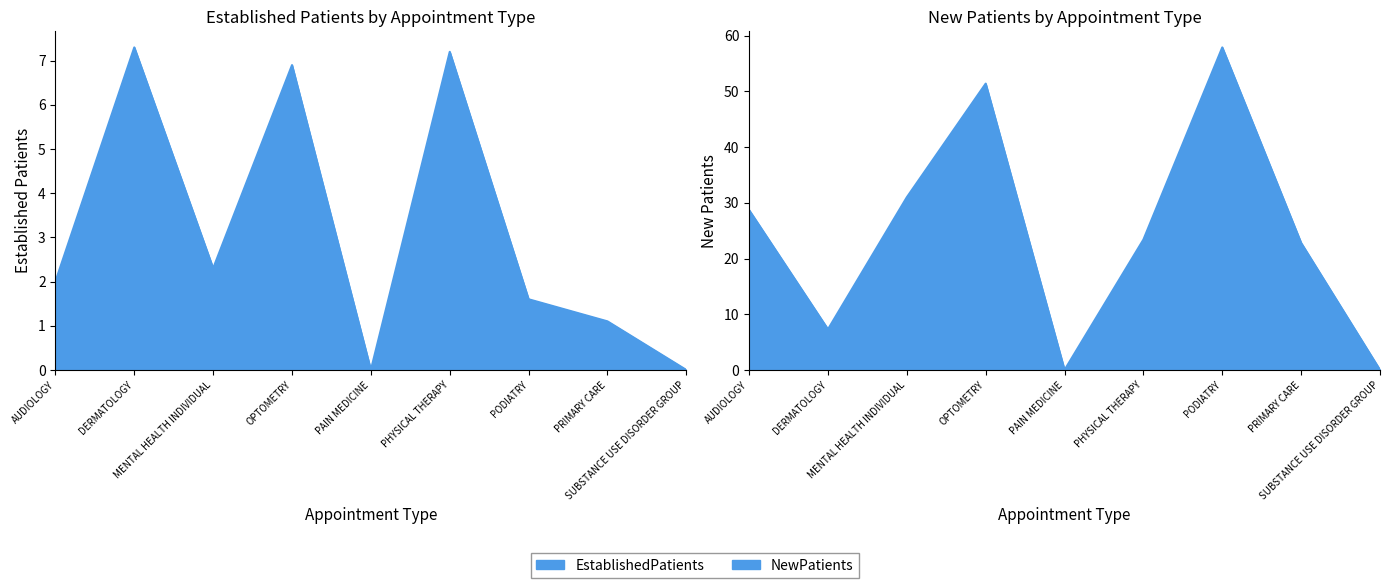

What is the maximum value shown in the chart?

57.9